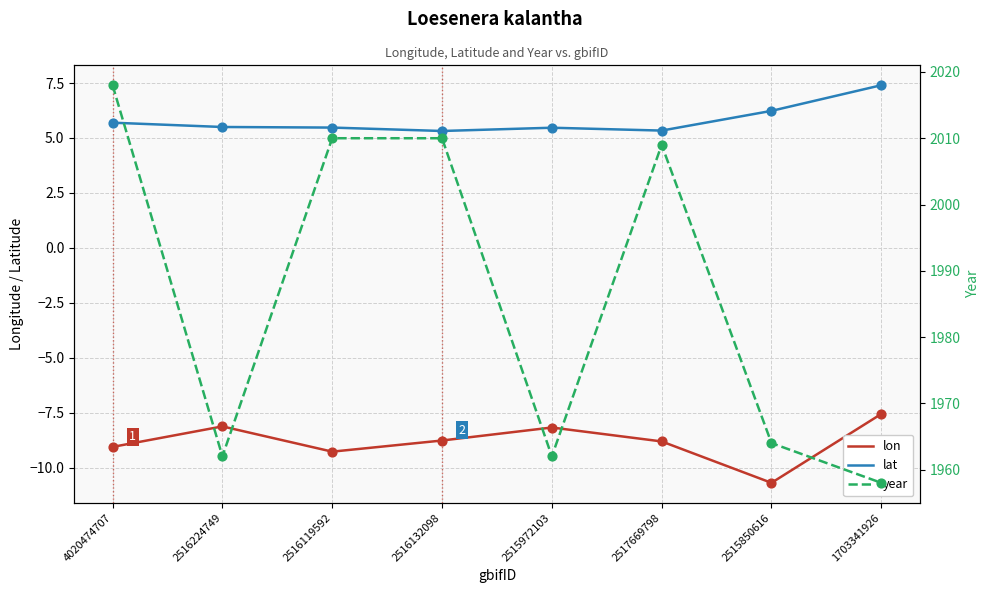

At which category is the sum across all series the highest?

4020474707